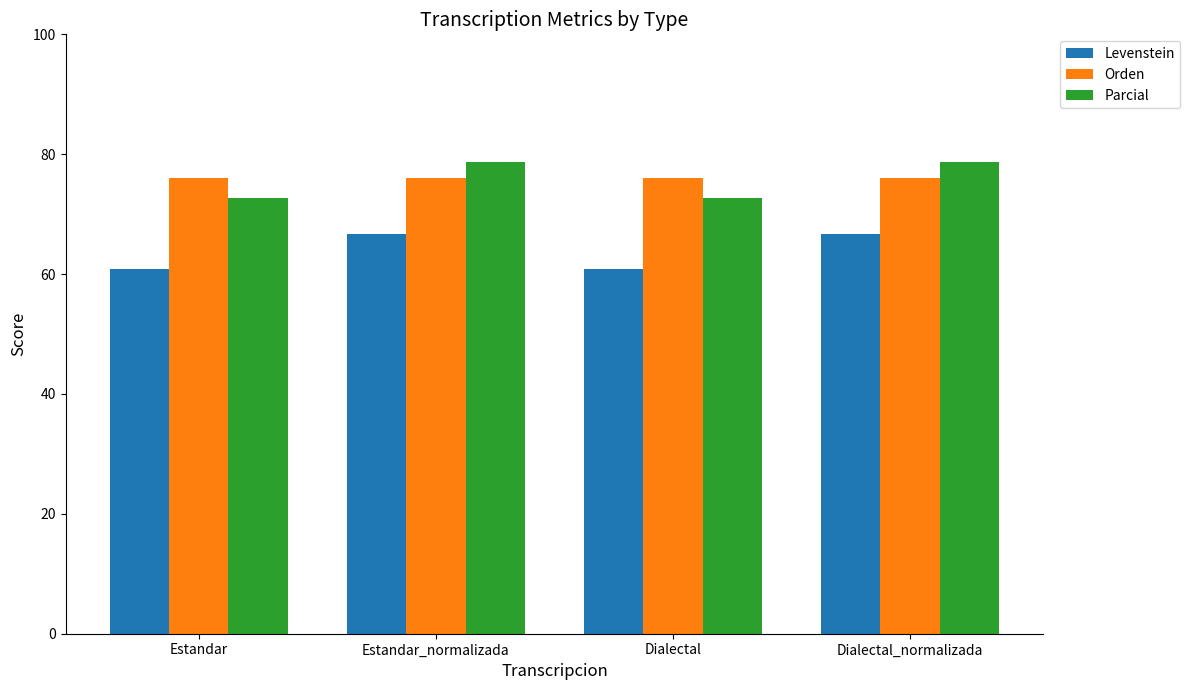

How many Parcial values are between 72 and 78?

2